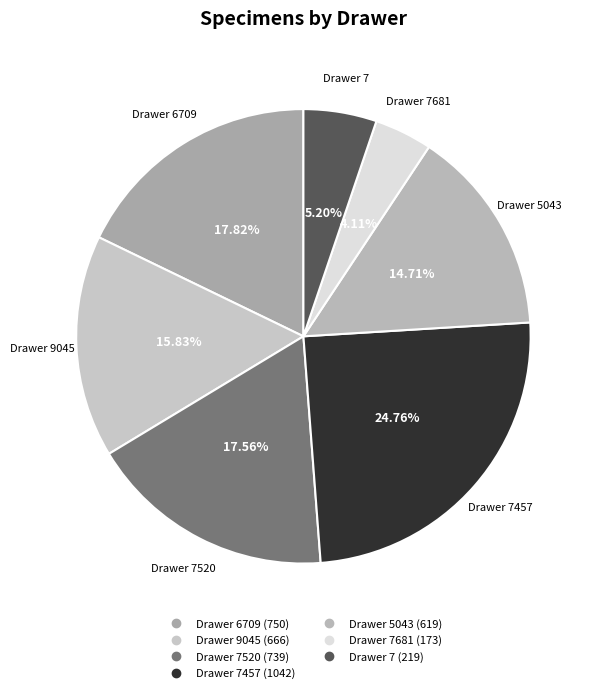

Is there any slice that represents more than half of the pie?

No